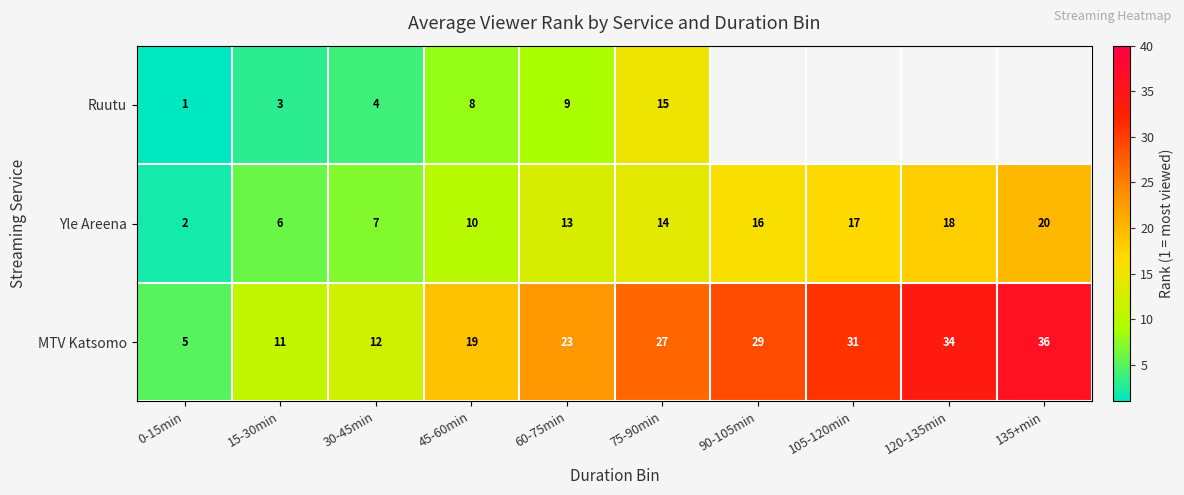

What is the difference between the highest and lowest values at 0-15min?

4